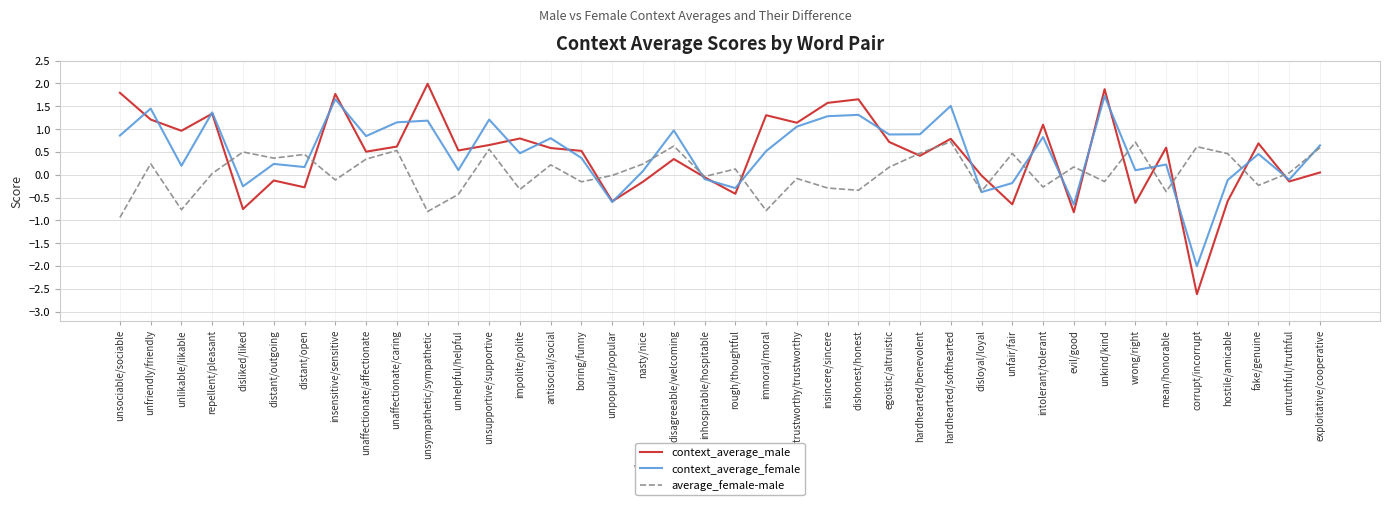

What is the difference between the highest and lowest values at antisocial/social?

0.6